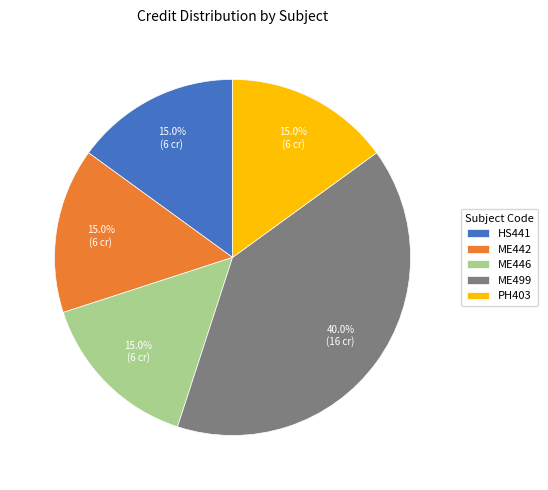

Approximately how many times larger is the value at ME446 compared to ME499?

0.4